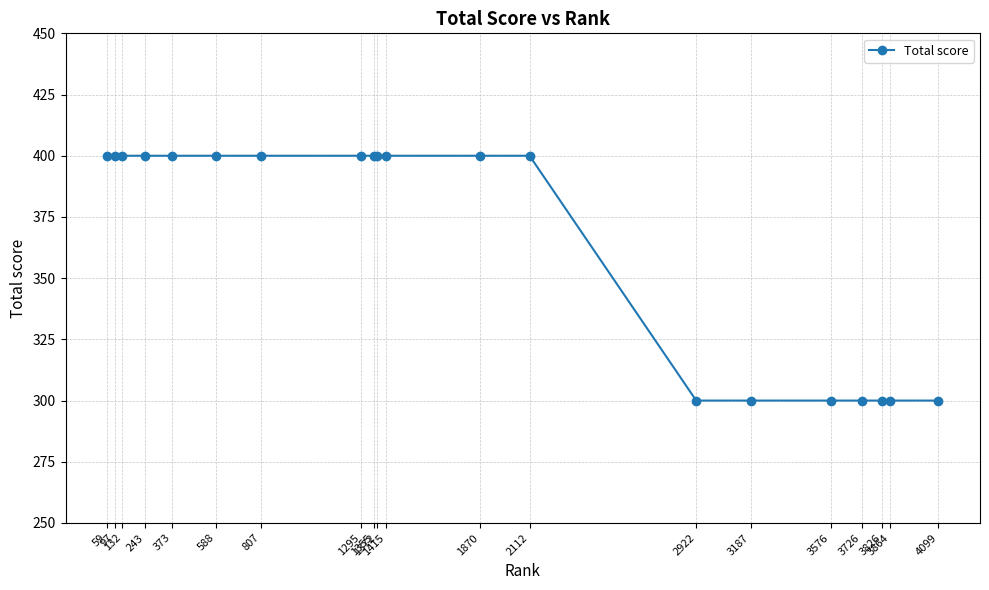

Is it true that the value at 1372 is 632?

False